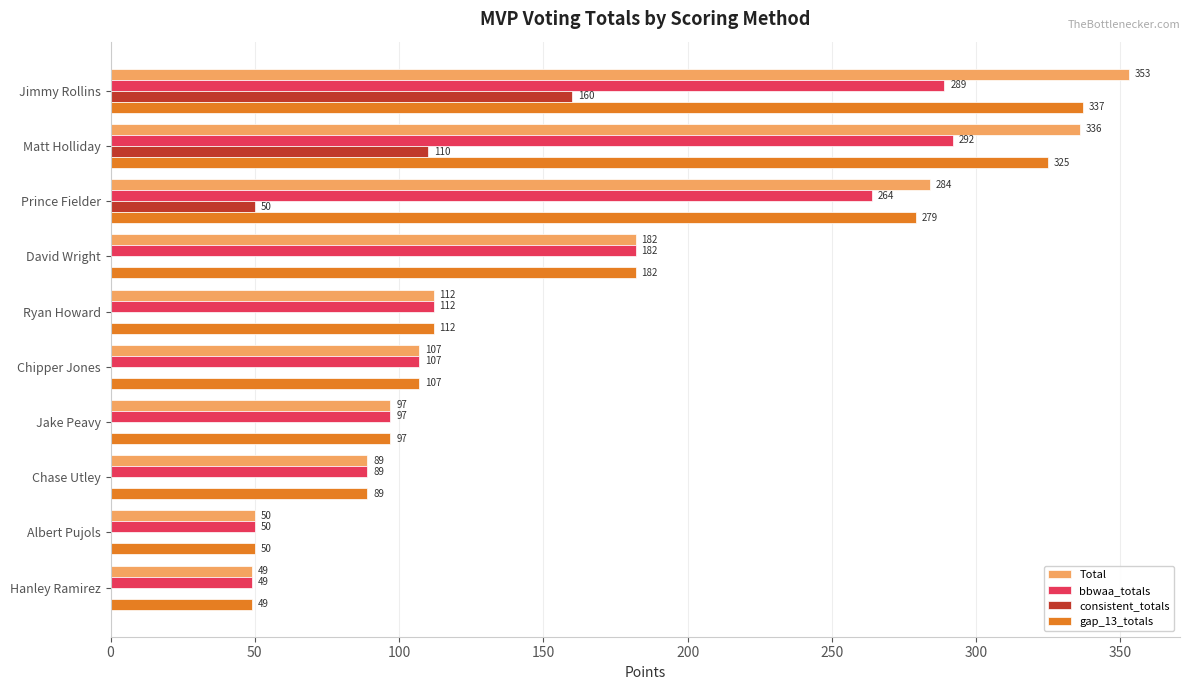

What is the sum of all gap_13_totals values?

1627